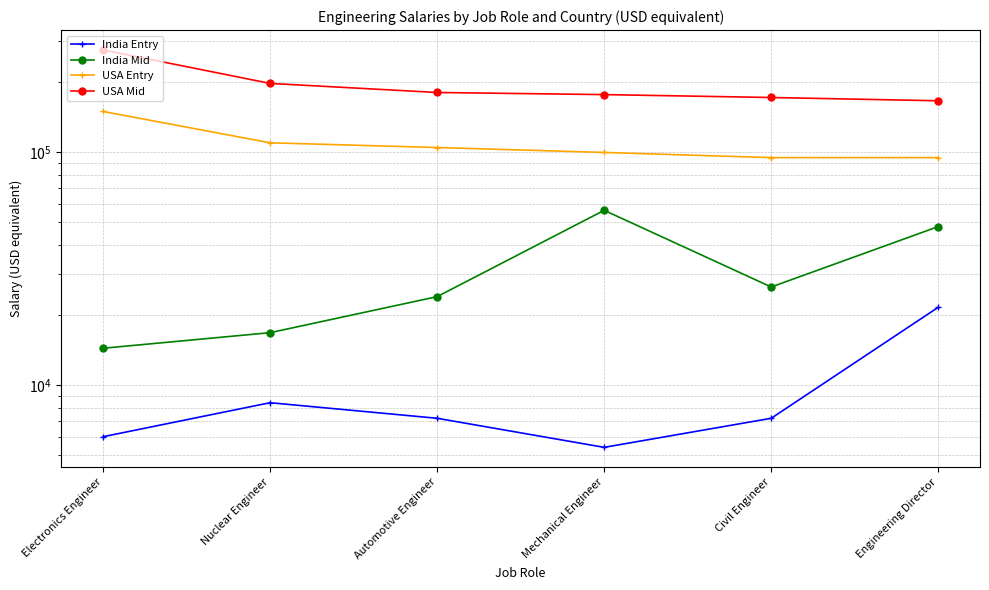

Which has a higher value, Mechanical Engineer or Civil Engineer?

Civil Engineer